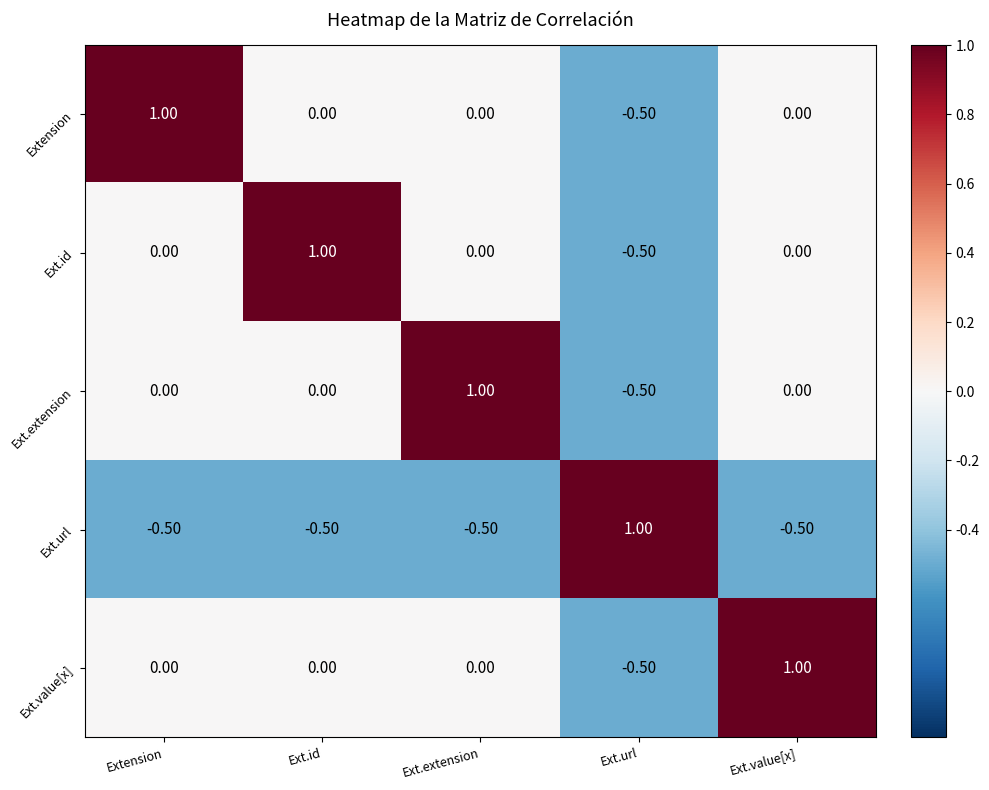

What is the difference between the highest and lowest values at Ext.value[x]?

1.5